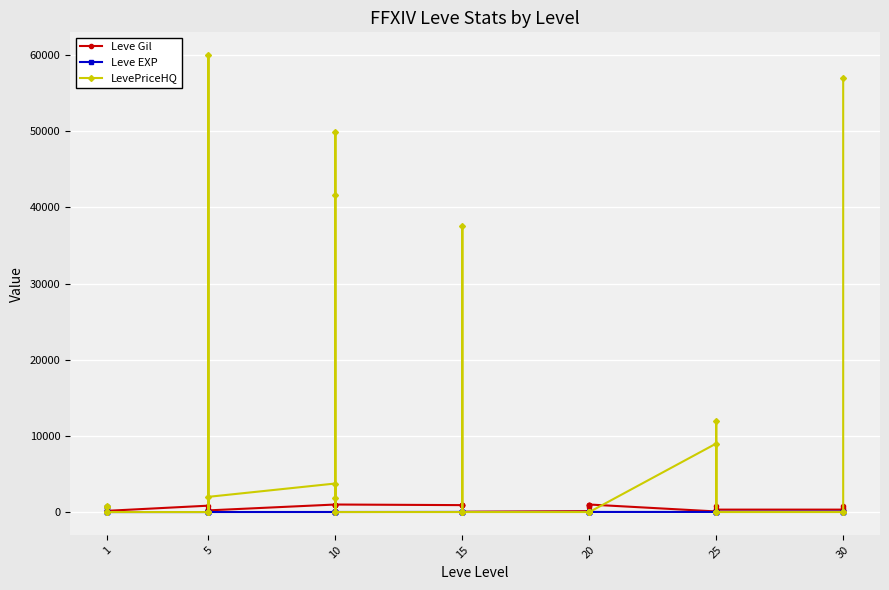

What is the lowest value of the Leve Gil series?

10.0